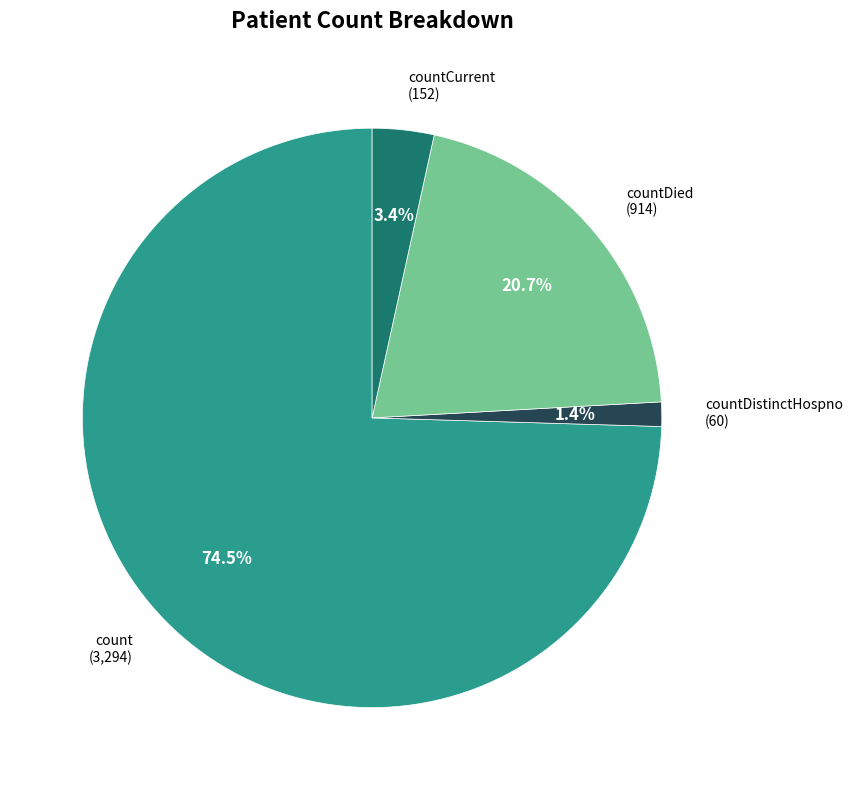

Is there any slice that represents more than half of the pie?

Yes